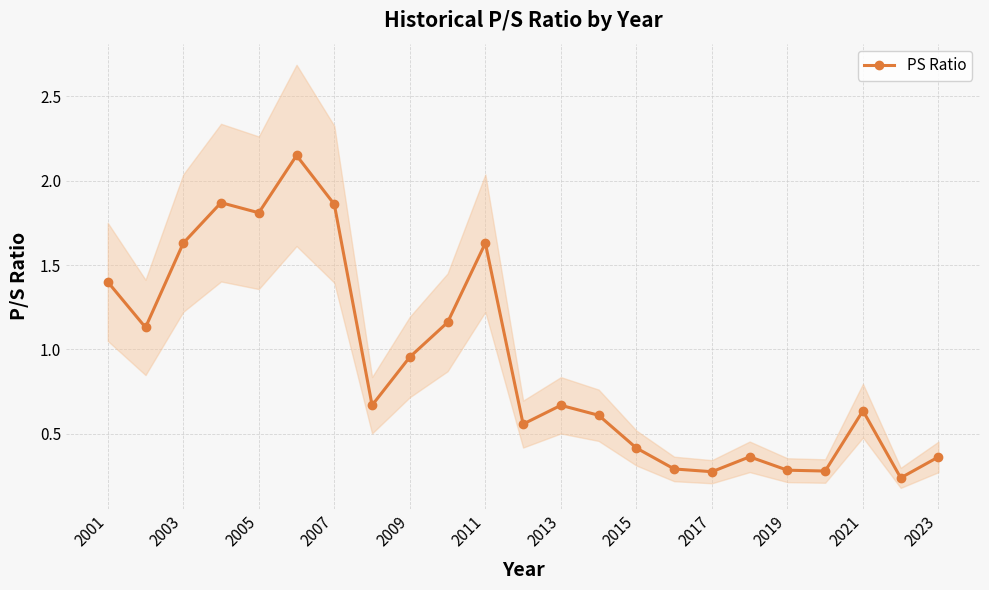

Count the number of categories in the chart.

23